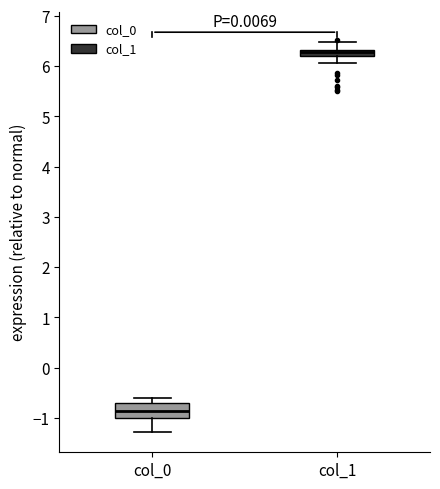

Comparing the boxes themselves (not the whiskers), which one is the tallest?

col_0